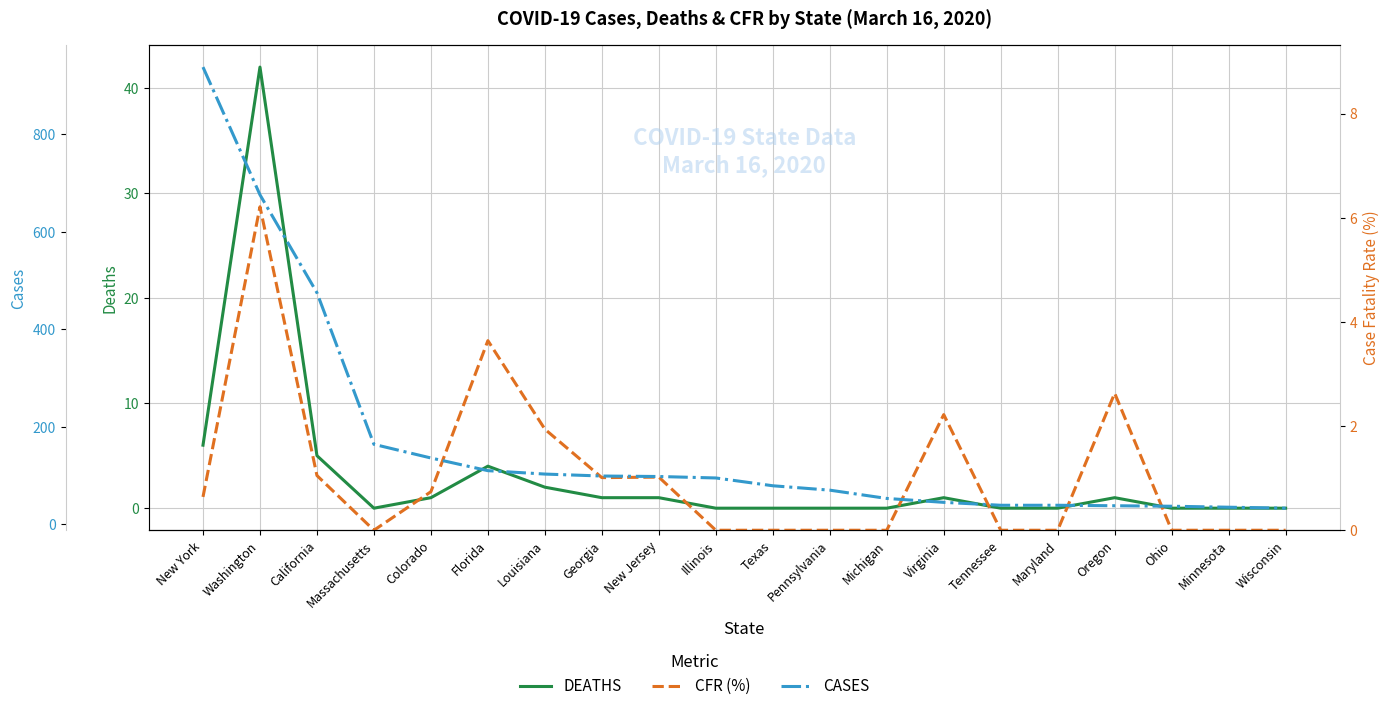

List the labels in order of CASES value, largest first.

New York, Washington, California, Massachusetts, Colorado, Florida, Louisiana, Georgia, New Jersey, Illinois, Texas, Pennsylvania, Michigan, Virginia, Tennessee, Maryland, Oregon, Ohio, Minnesota, Wisconsin